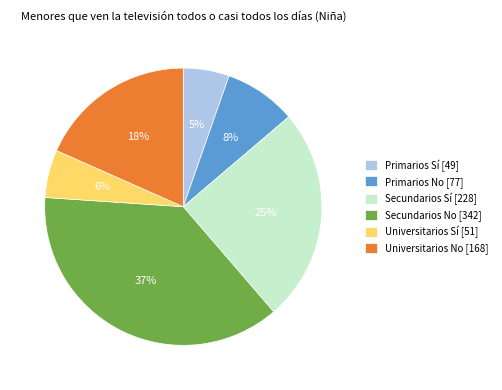

Combined, do Primarios Sí and Primarios No account for over 50%?

No